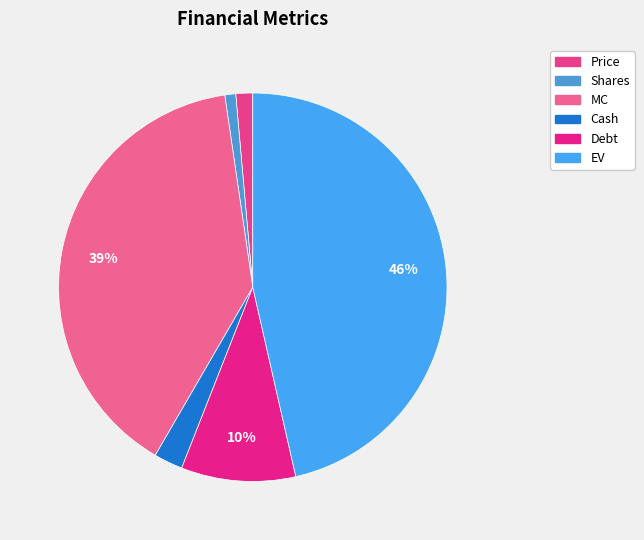

Is Shares the majority of the pie?

No